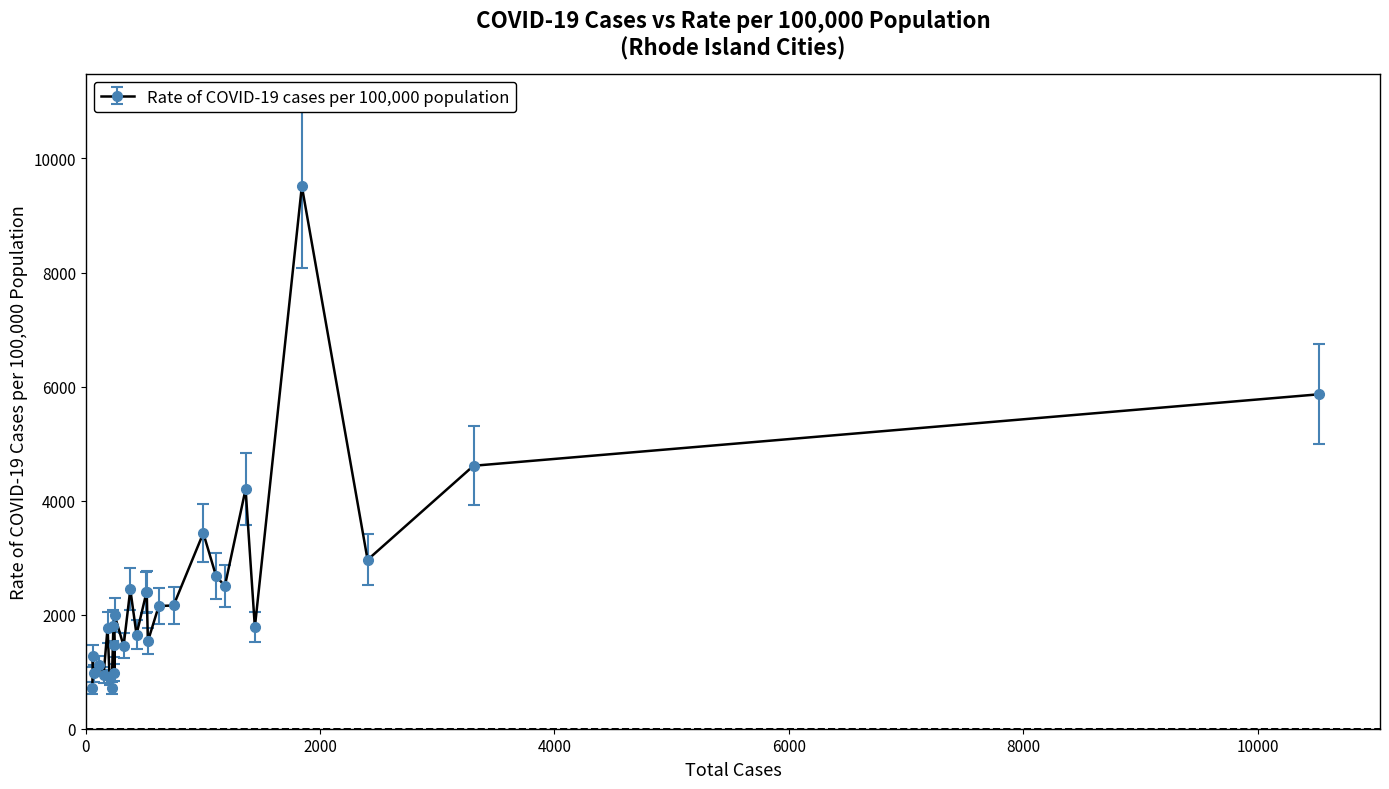

What is the difference between the second highest and second lowest values?

5144